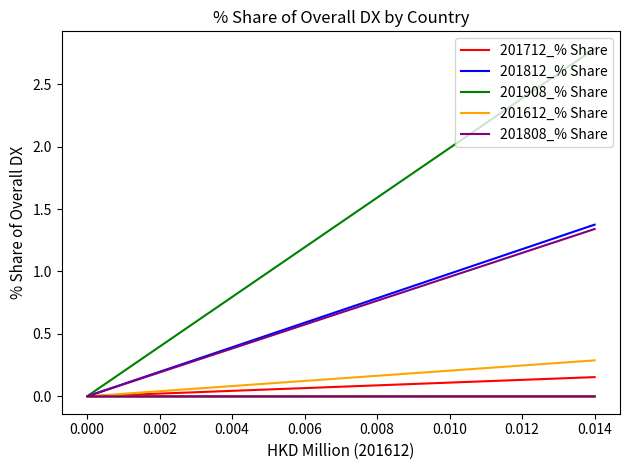

True or false: 201612_% Share and 201812_% Share cross at least once.

False